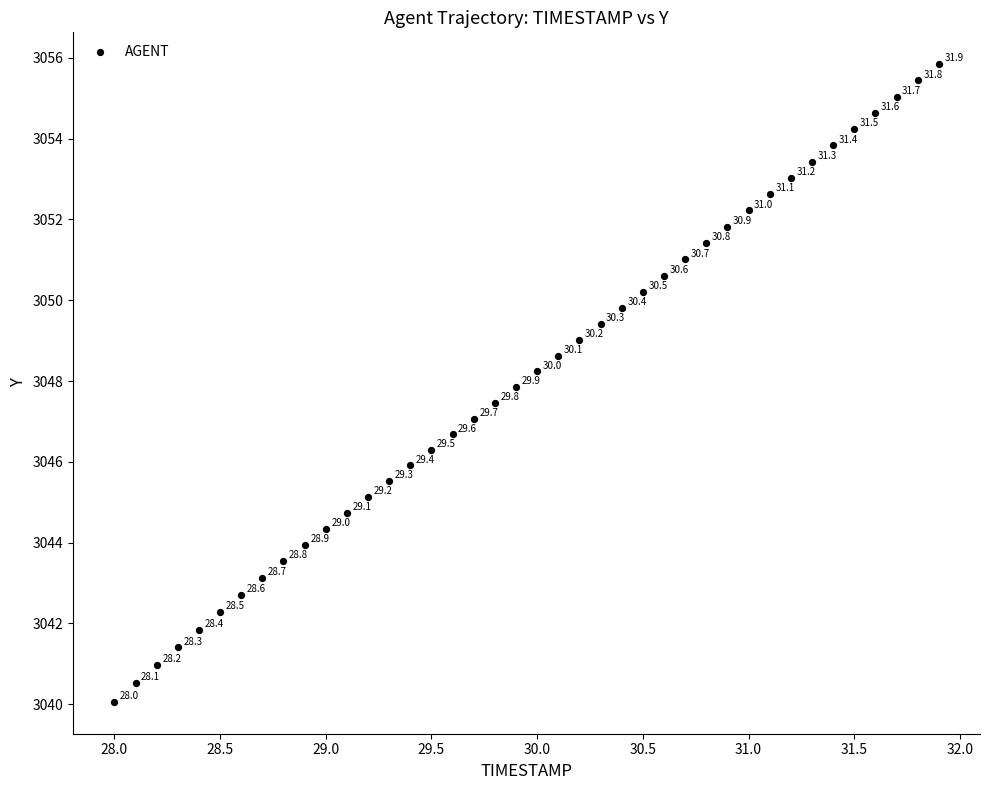

What is the range of X values (max minus min)?

3.9